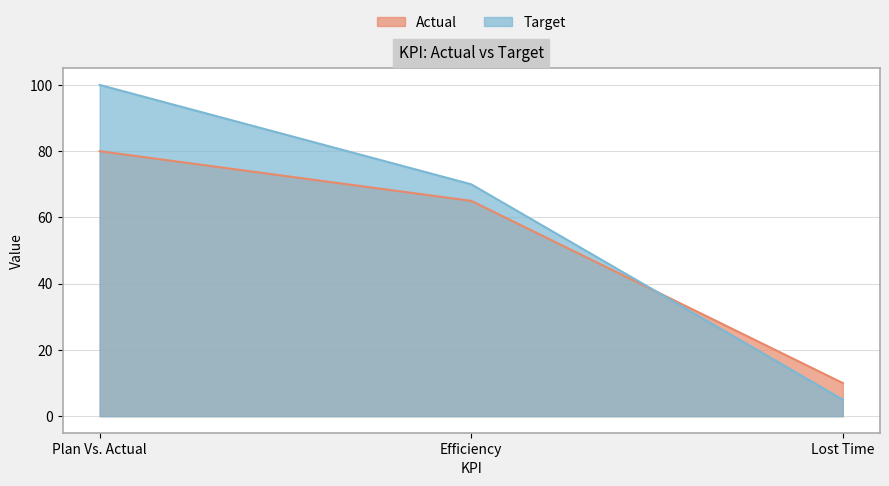

Count the number of data series in this chart.

2